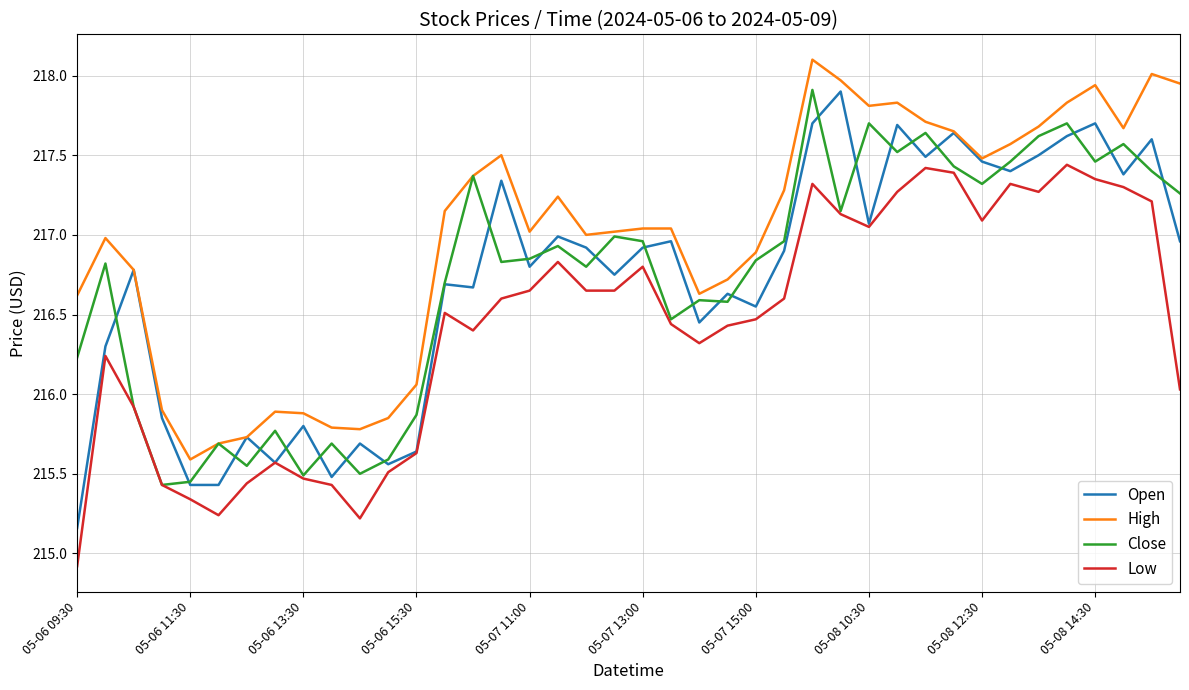

What is the difference between the maximum and second lowest values in the Low series?

2.2